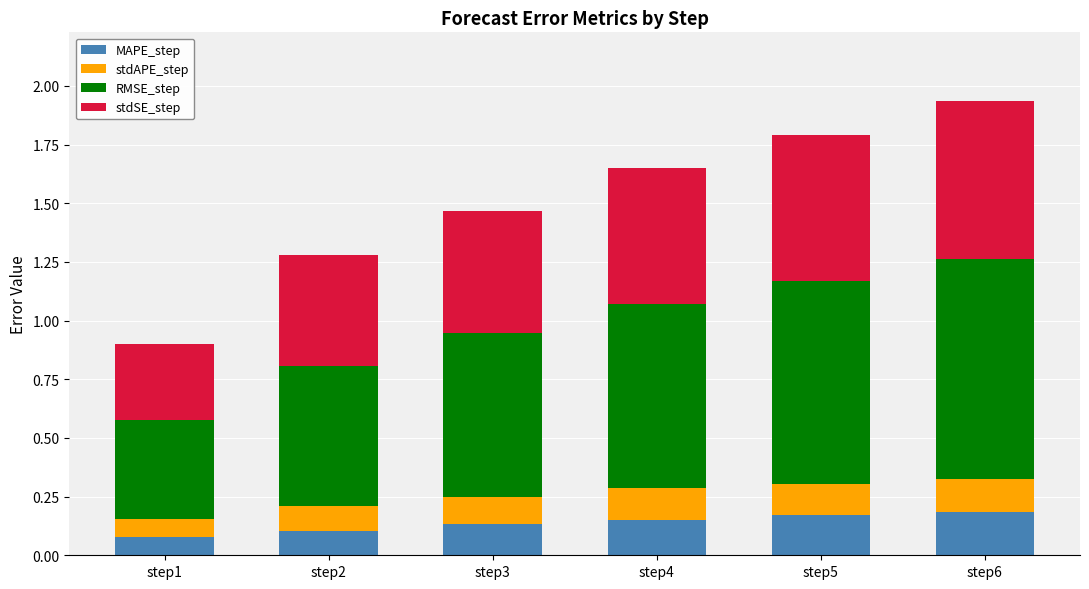

What is the total value across all series at step3?

1.5